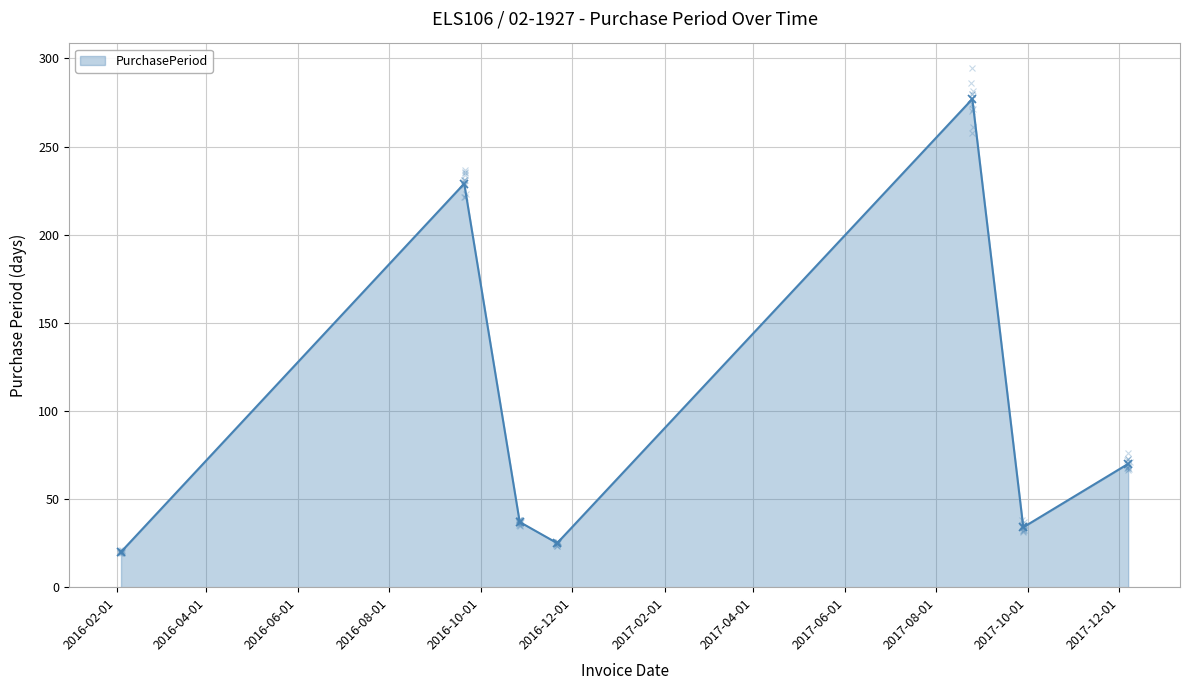

How many interior local peaks does the PurchasePeriod series have?

2